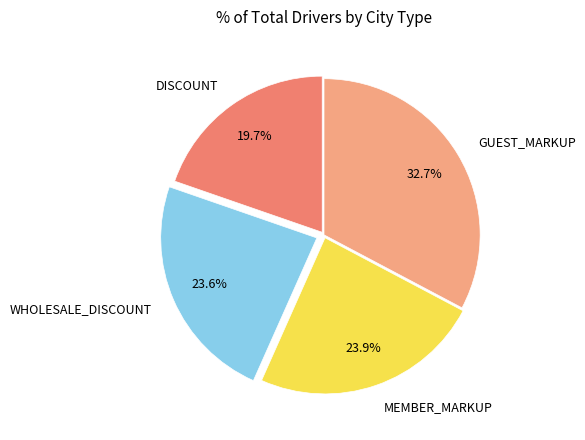

Which slice is the smallest?

DISCOUNT